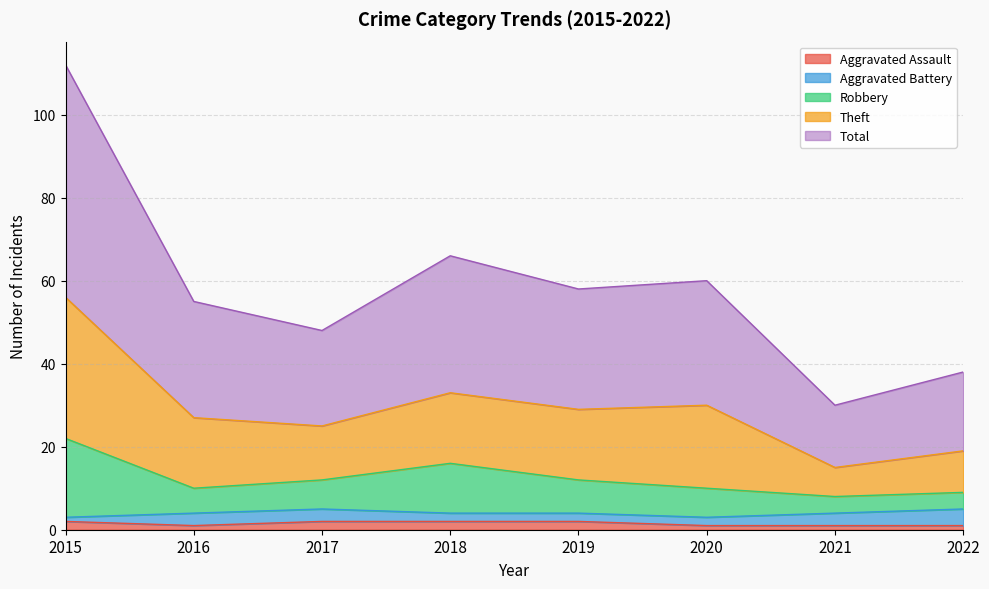

True or false: Aggravated Assault and Robbery intersect in this chart.

False